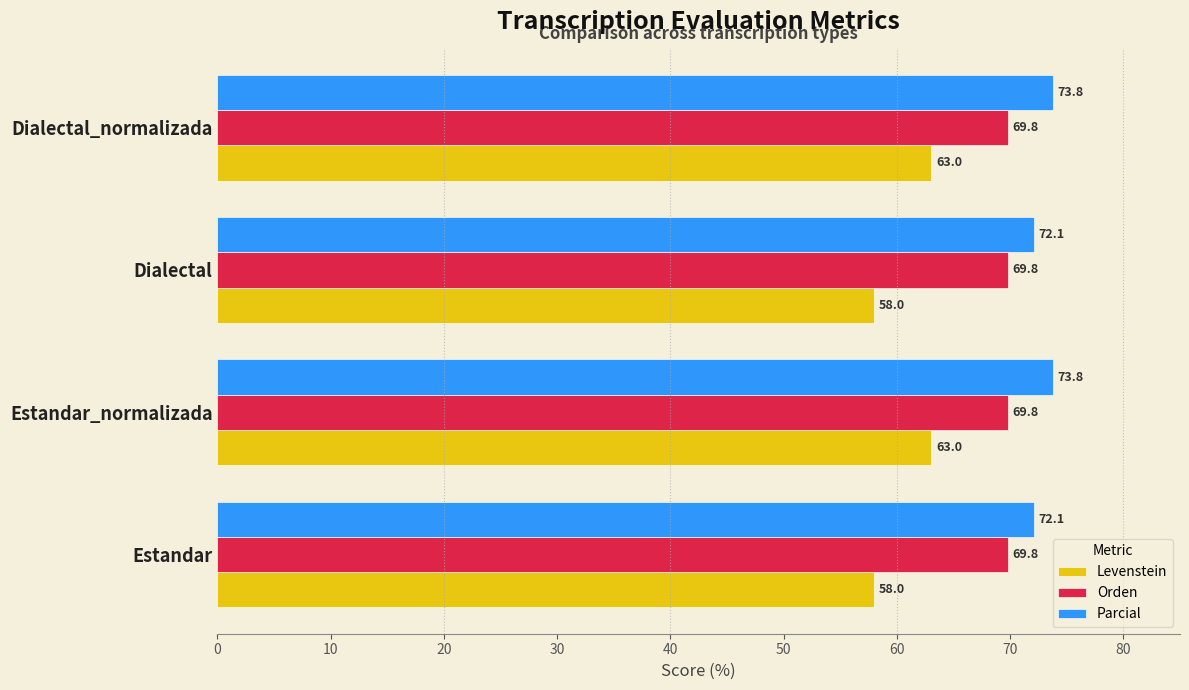

Which series has the widest spread of values?

Levenstein